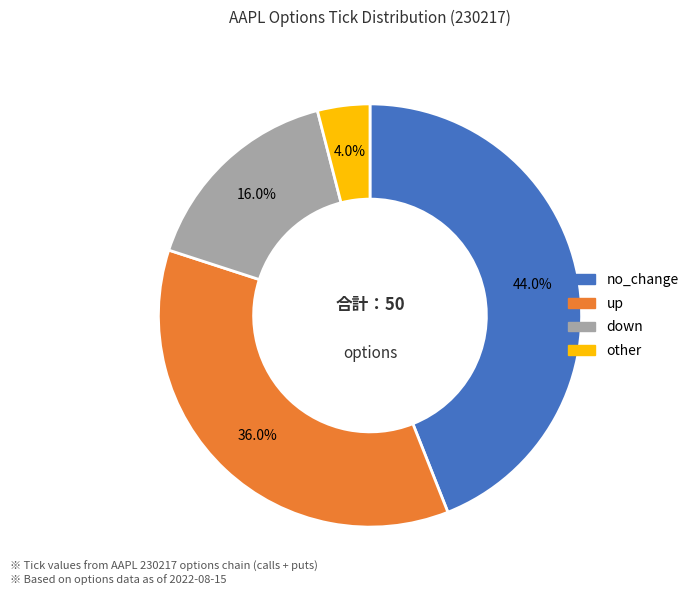

Between down and up, which is larger?

up